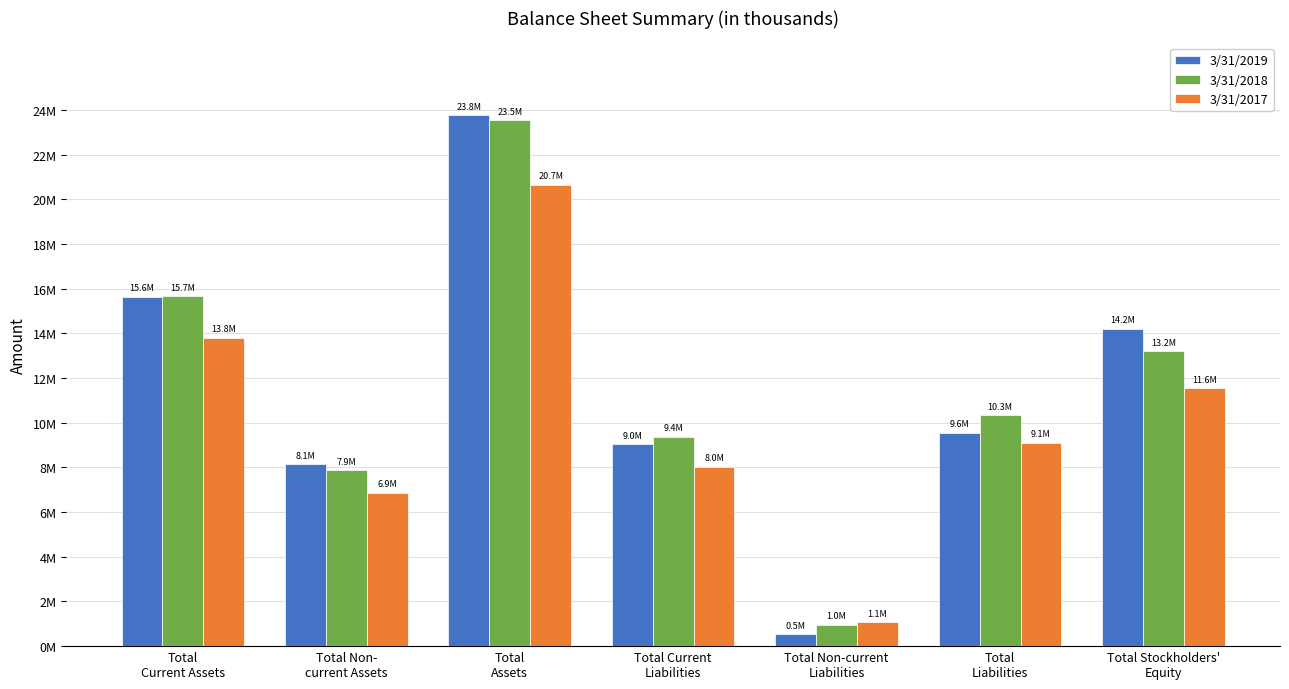

Are the bars horizontal?

No